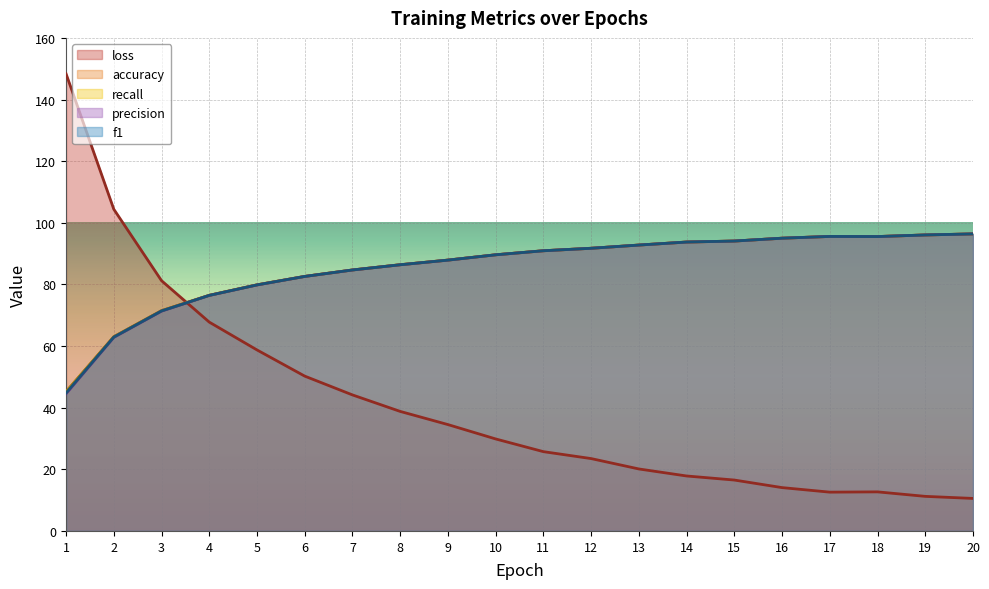

How many lines are shown in the chart?

5